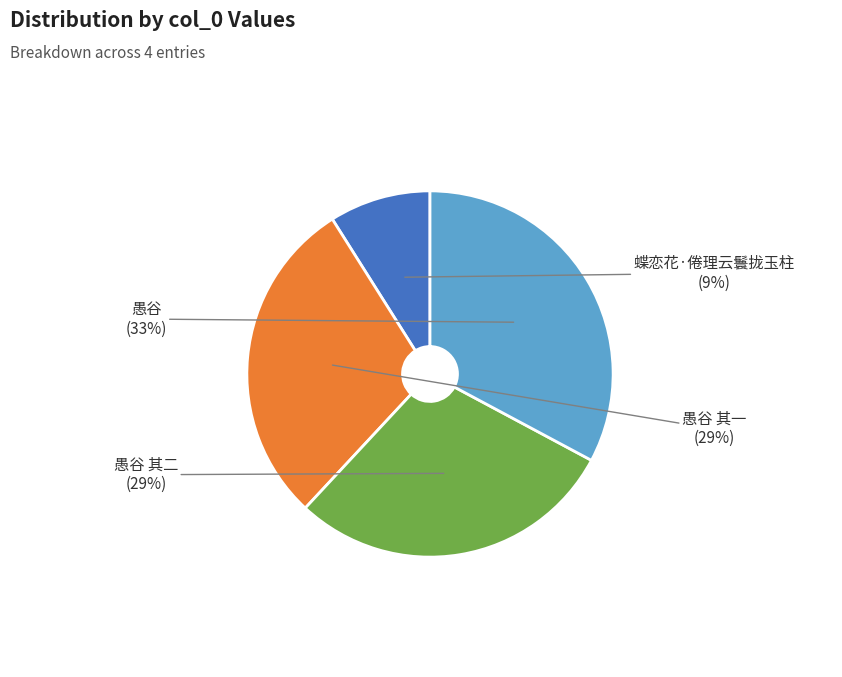

What percentage is the 愚谷 其二 slice, to the nearest percent?

29%